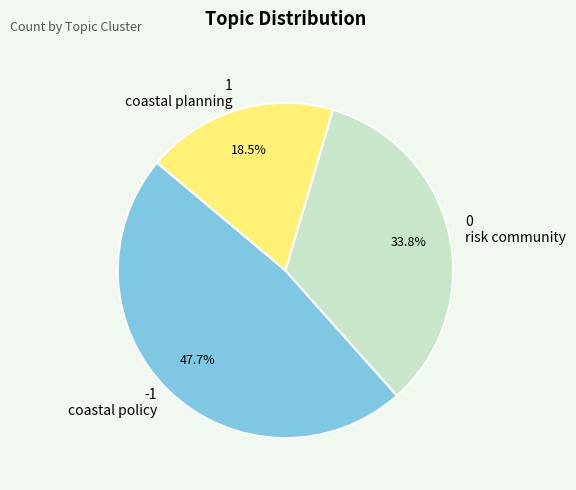

What is the total percentage of 1 coastal planning and 0 risk community?

52.3%